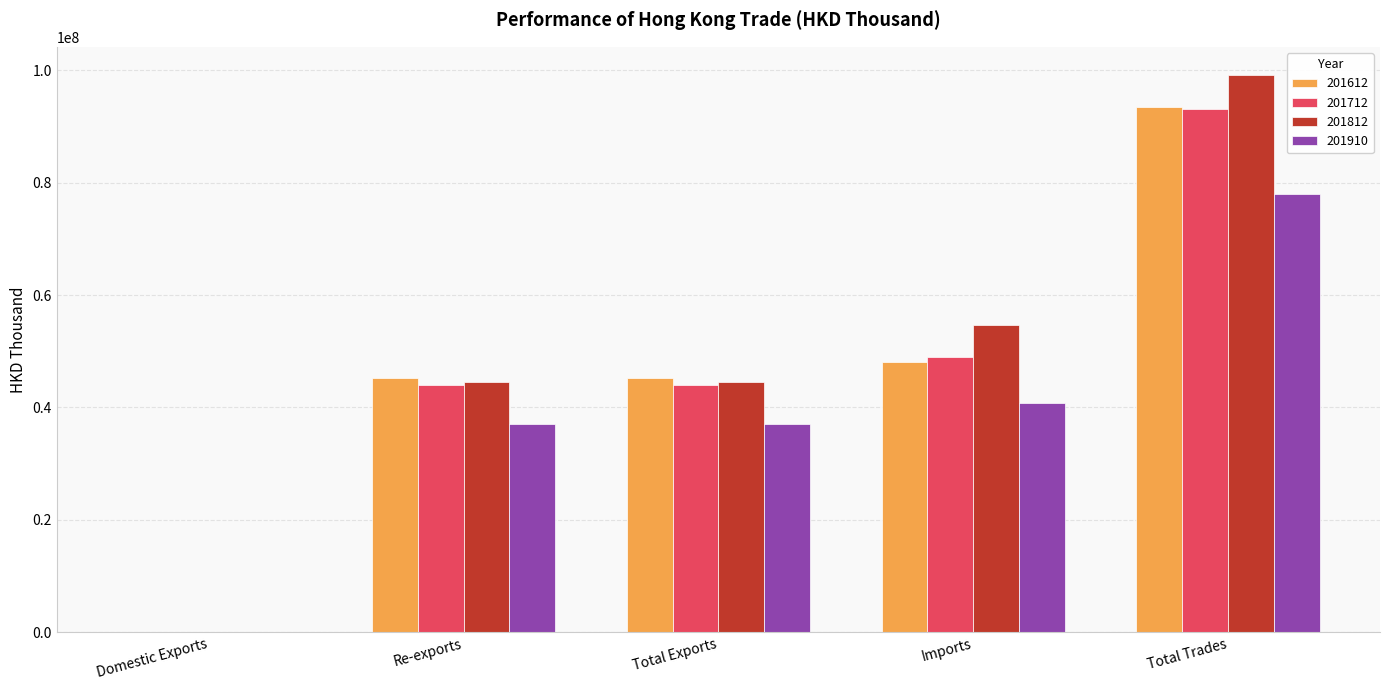

What is the total value across all series at Re-exports?

170956052.9